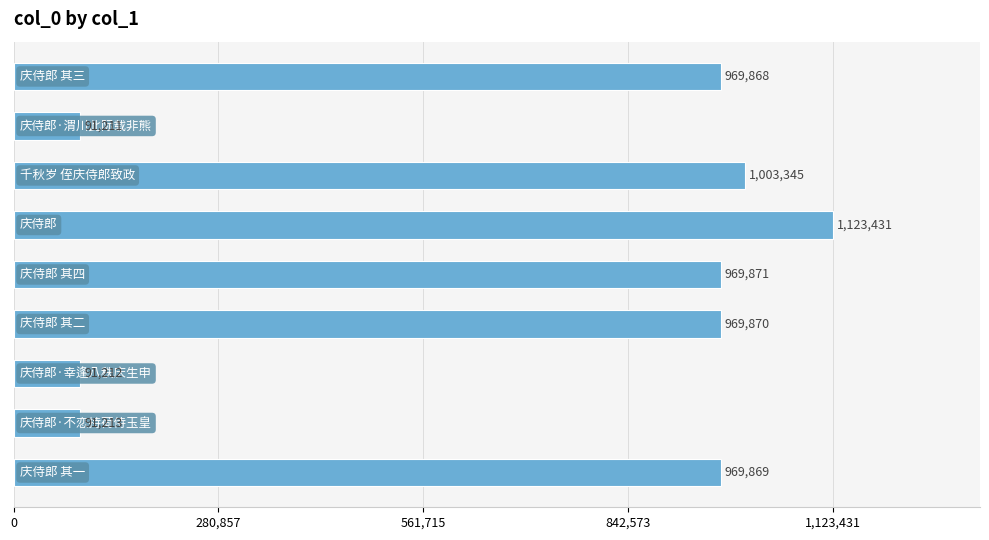

What is the sum of all values?

6279890